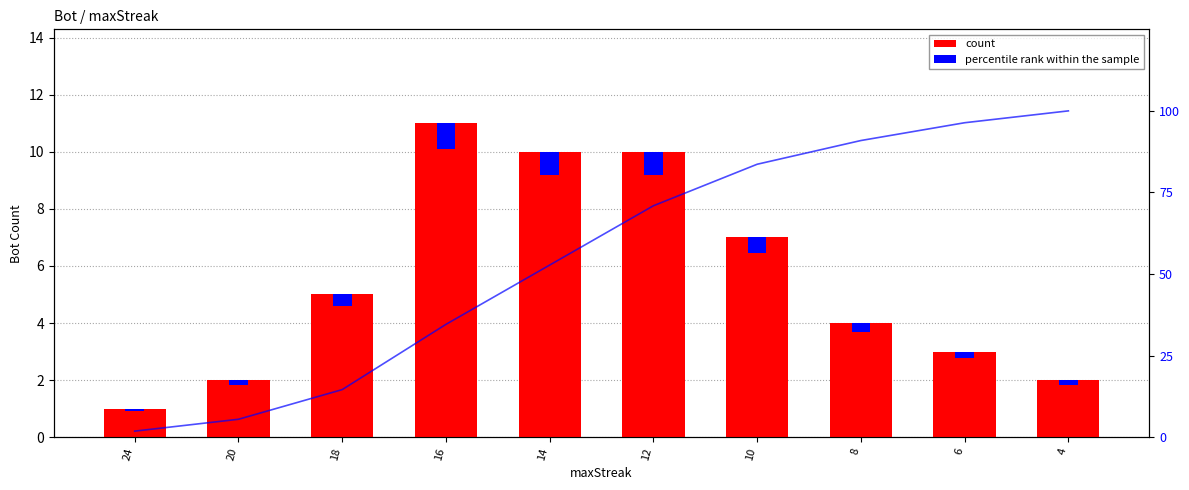

Which series has the largest range (max minus min)?

count